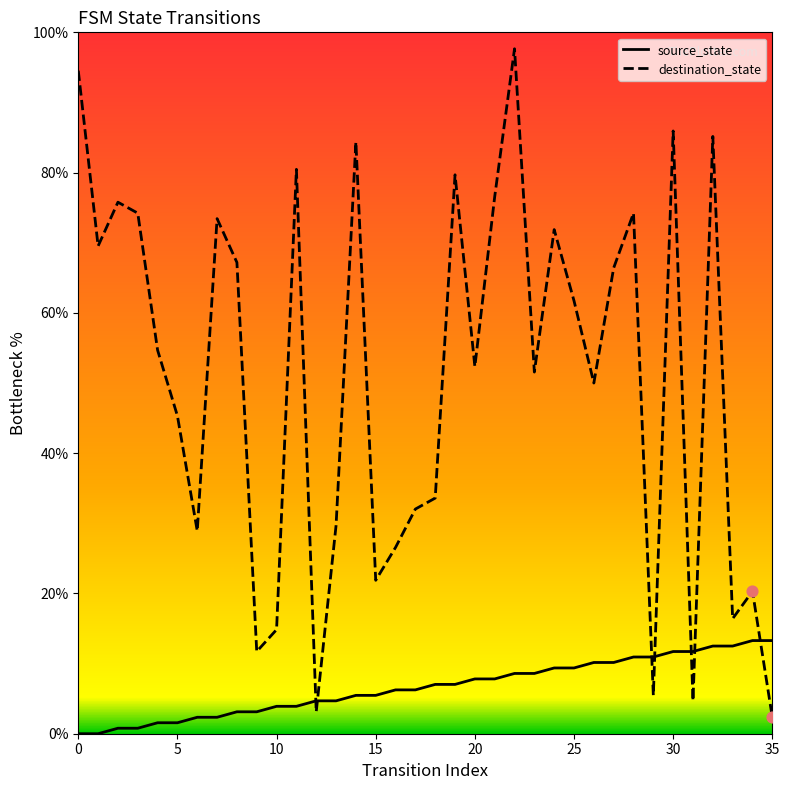

Which series contains the lowest Y value?

source_state